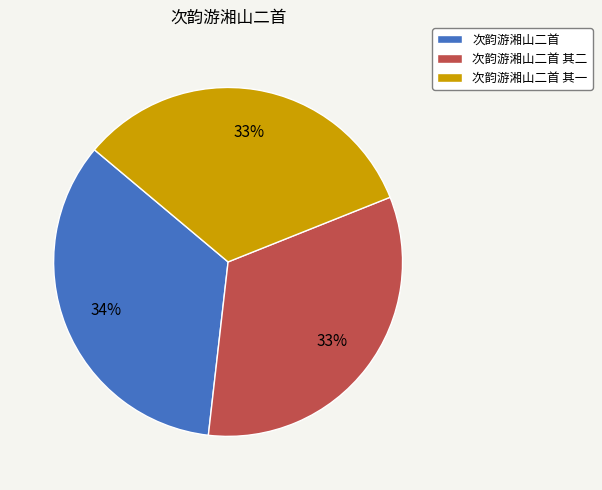

To the nearest percent, what percentage of the pie is 次韵游湘山二首 其一?

33%